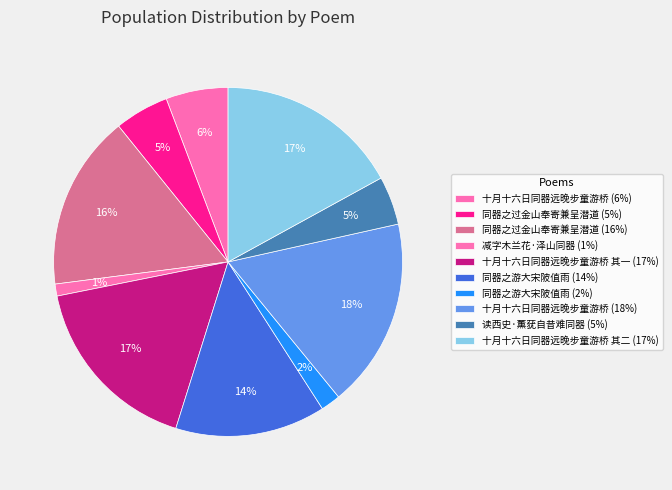

What is the smallest slice in the pie chart?

减字木兰花·泽山同器